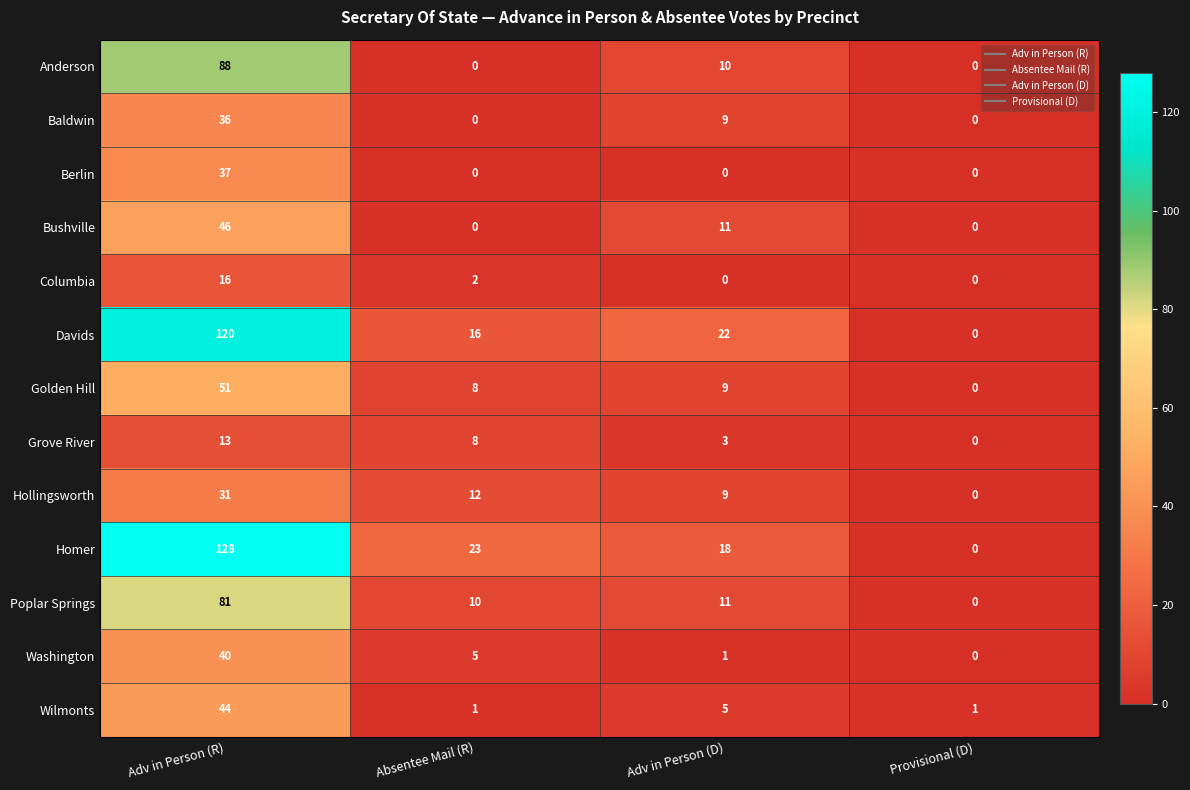

List the series in order of their peak value, highest first.

Homer, Davids, Anderson, Poplar Springs, Golden Hill, Bushville, Wilmonts, Washington, Berlin, Baldwin, Hollingsworth, Columbia, Grove River